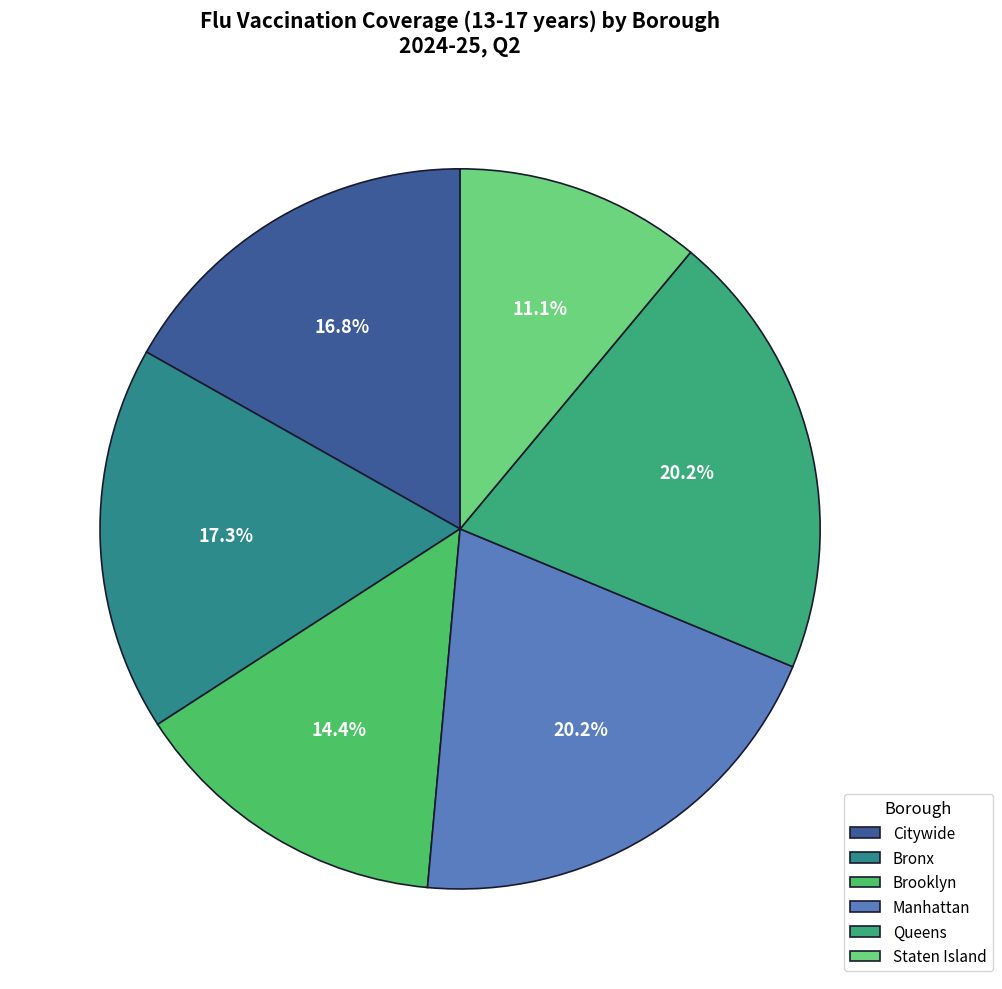

To the nearest percent, what is the combined percentage of Brooklyn and Bronx?

32%